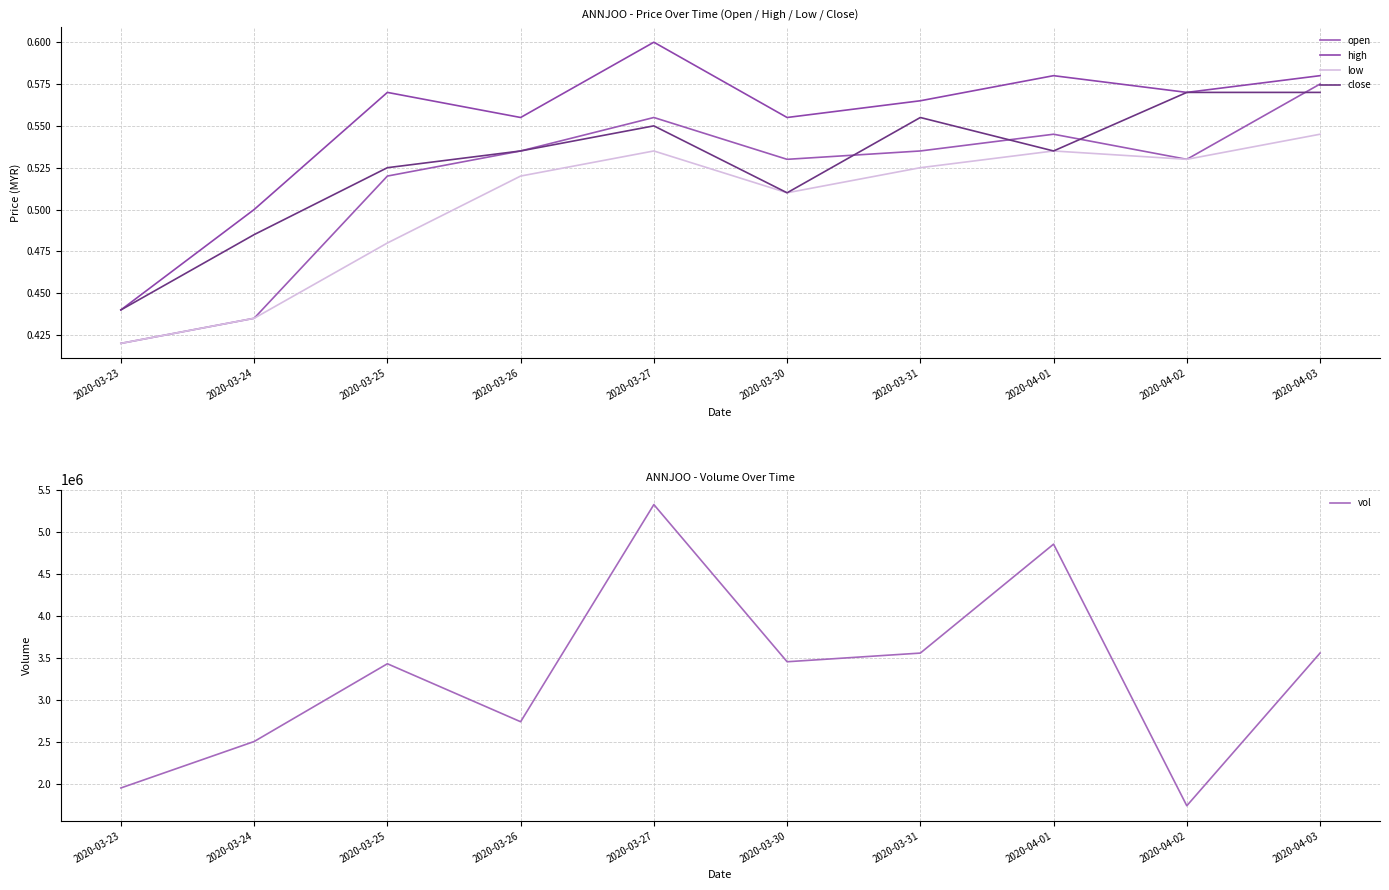

How many interior local peaks does the close series have?

2